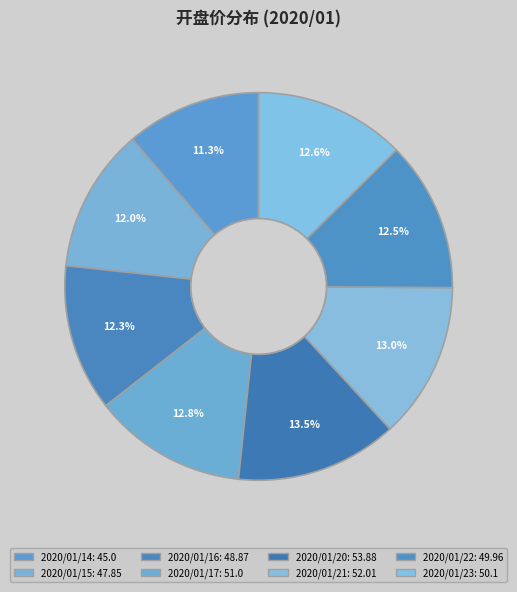

How many slices are in this pie chart?

8